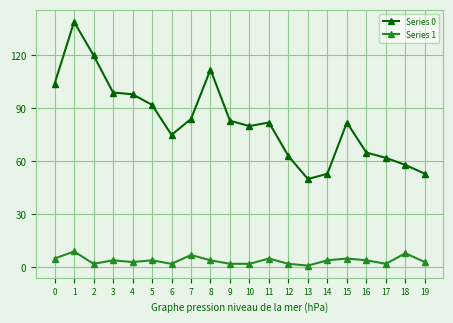

How many lines are shown in the chart?

2